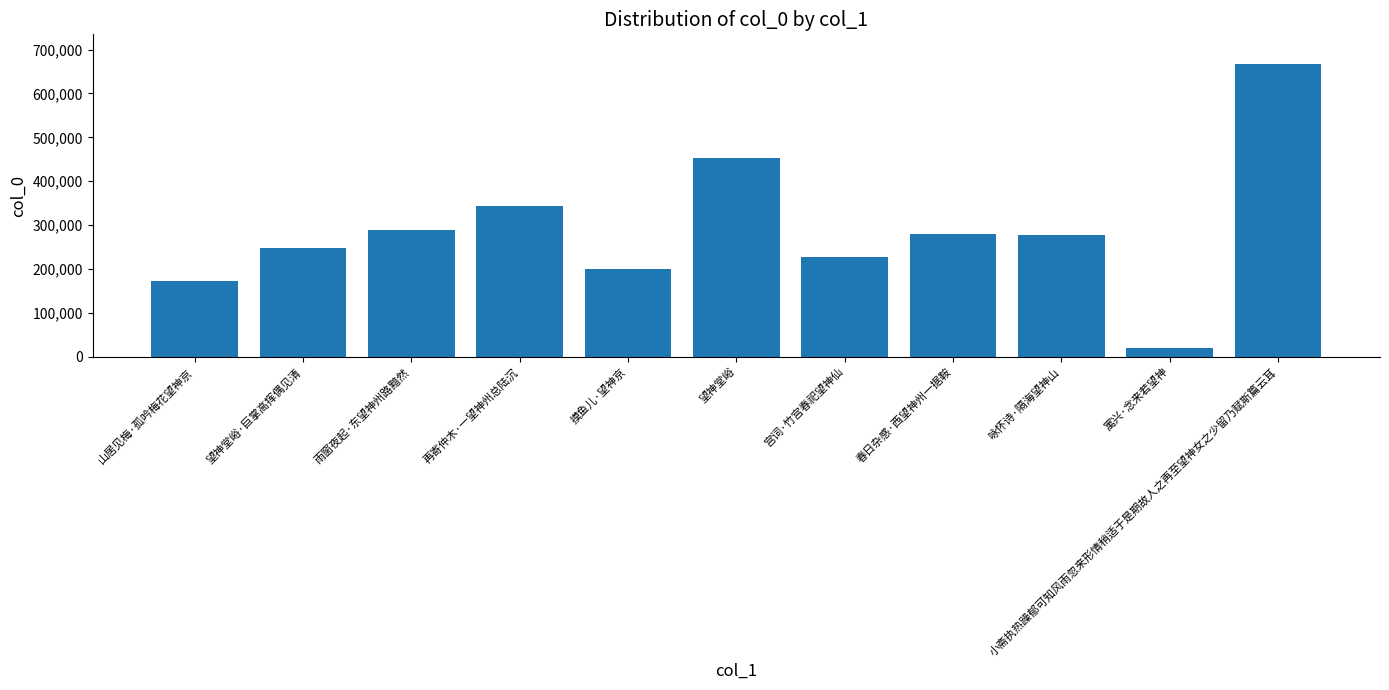

Does the chart contain stacked bars?

No